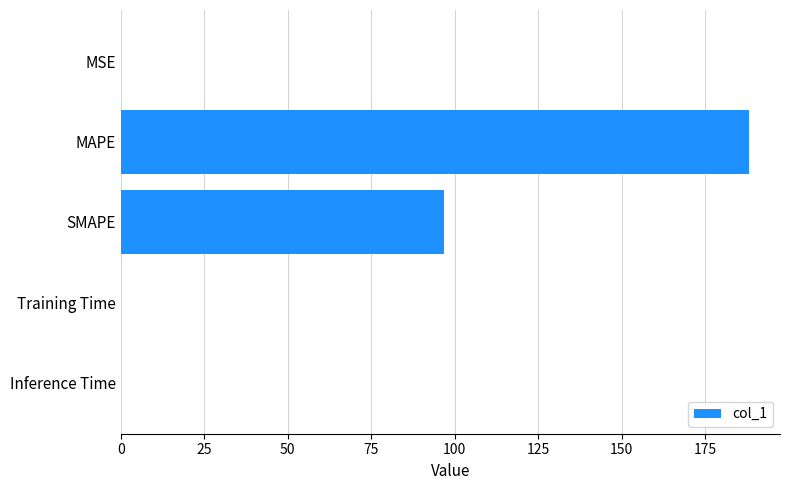

At which category does the chart reach its peak across all series?

MAPE